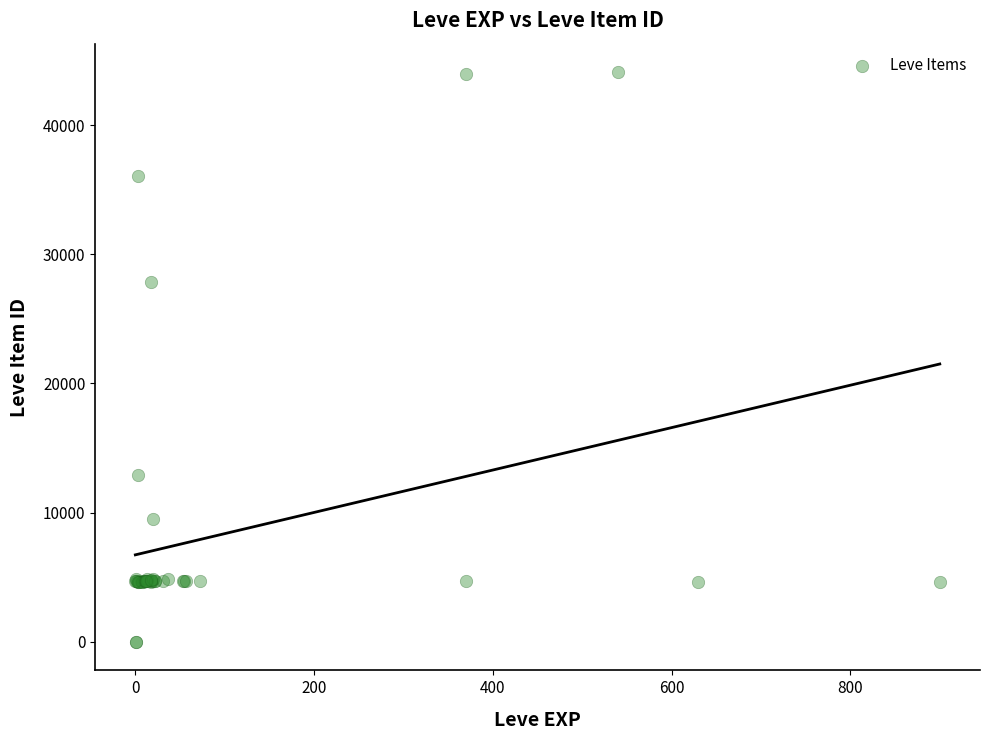

What Y value in the scatter plot is closest to 22048?

27884